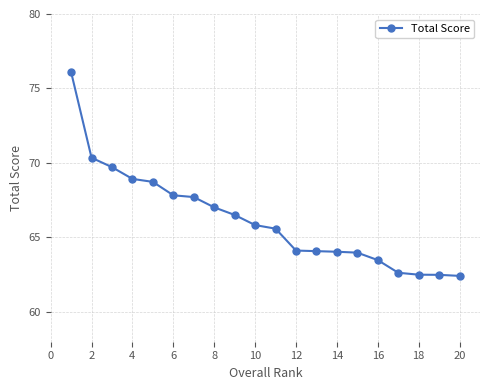

What is the smallest value displayed?

62.4